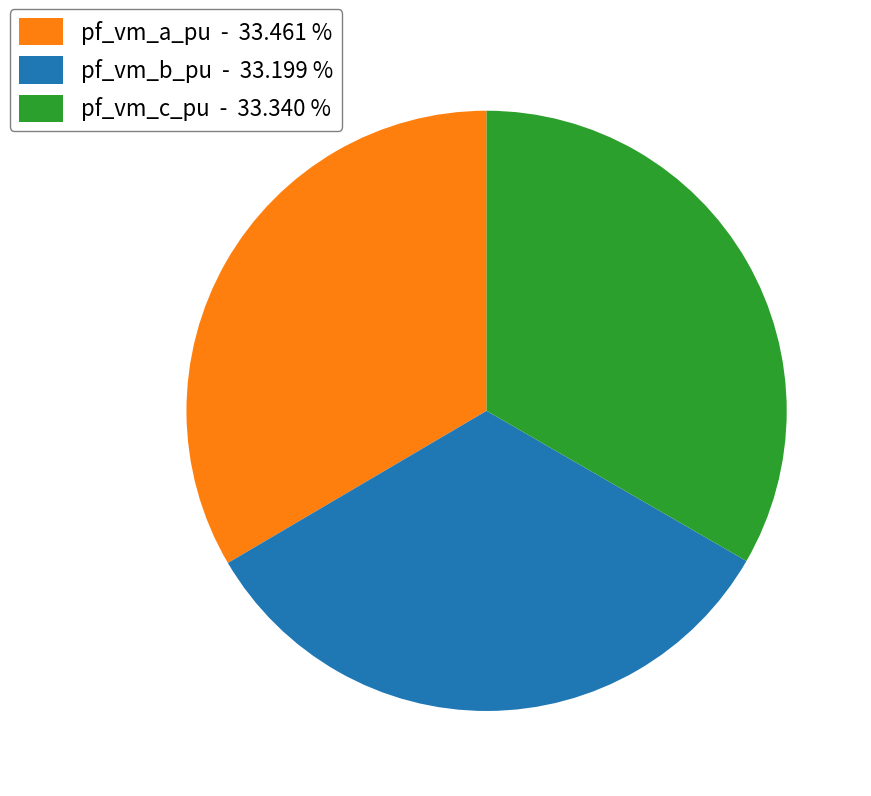

Is pf_vm_b_pu - 33.199 % the majority of the pie?

No